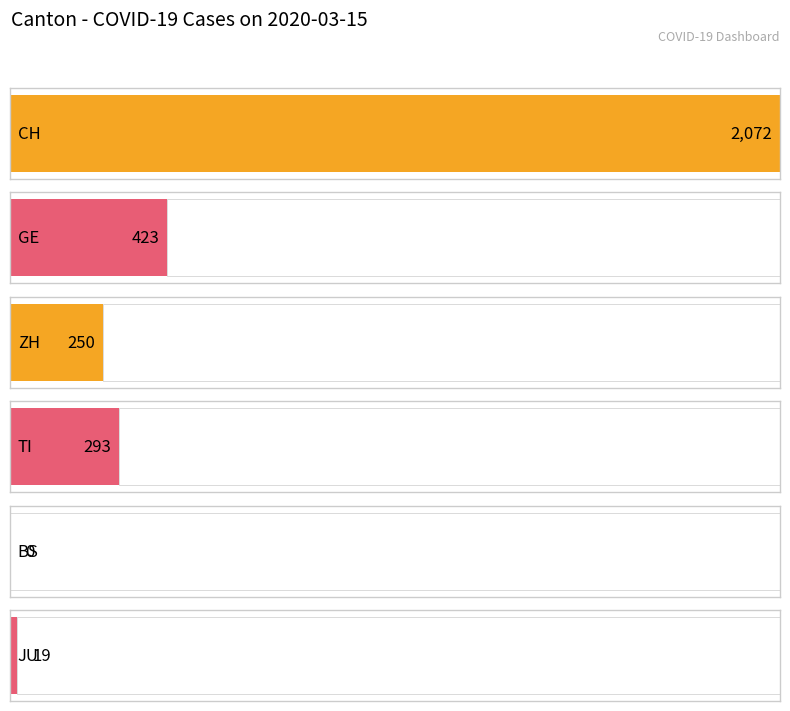

Where does the ZH series first go above 29?

2020-03-07